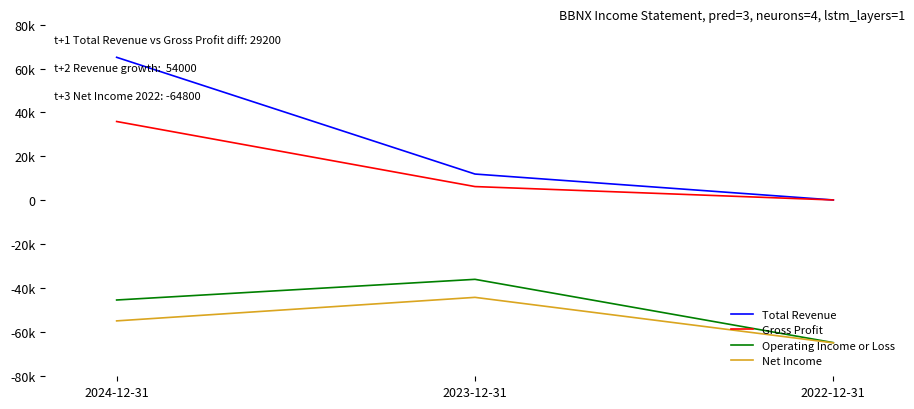

At 2024-12-31, list the series in order from largest to smallest.

Total Revenue, Gross Profit, Operating Income or Loss, Net Income